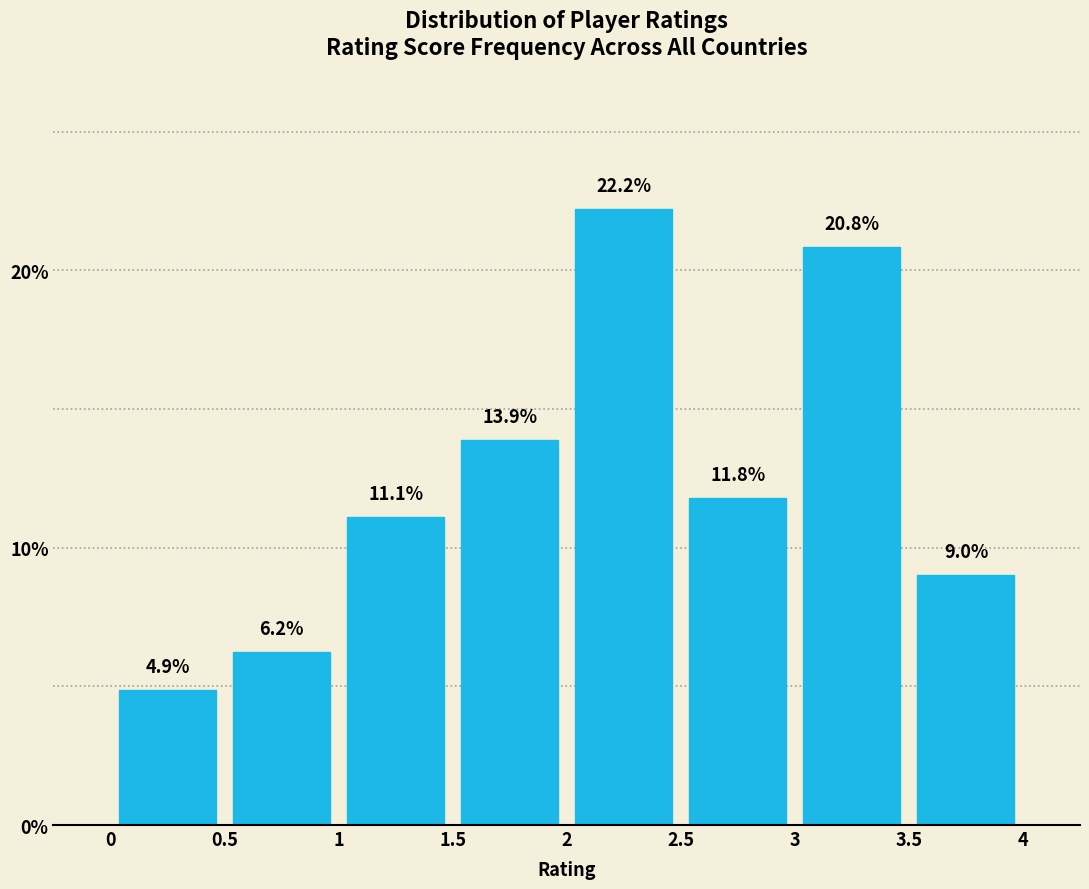

Over which range of the x-axis is the bar tallest?

2 to 2.5